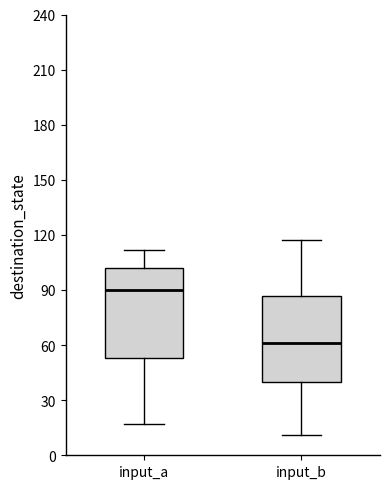

Which box's median line is the highest?

input_a